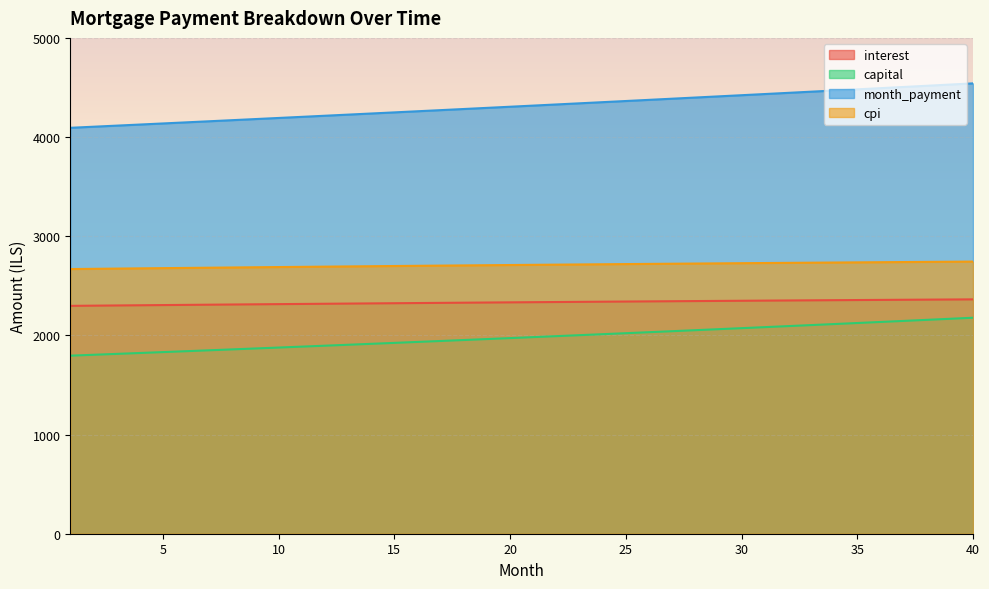

At which label does cpi first exceed 2711?

21